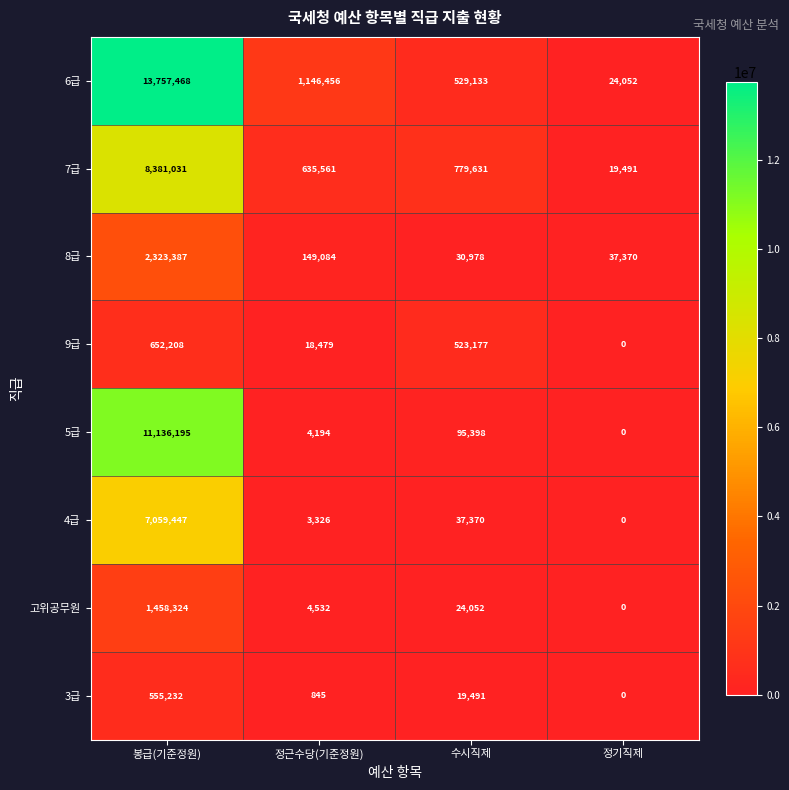

At 봉급(기준정원), list the series in order from smallest to largest.

3급, 9급, 고위공무원, 8급, 4급, 7급, 5급, 6급